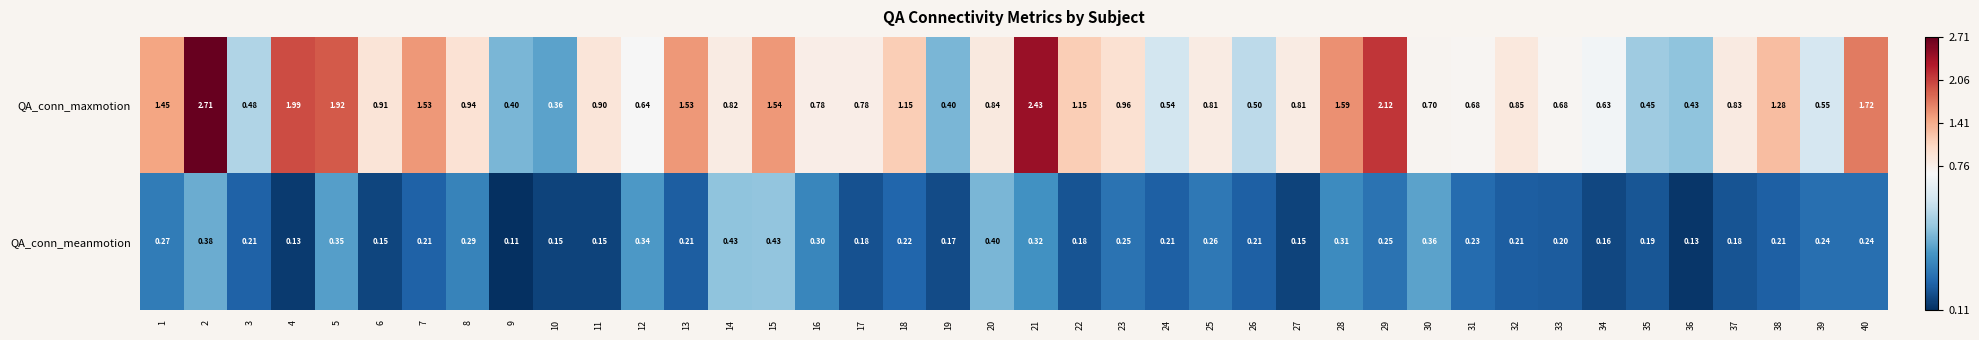

Which series has the largest range (max minus min)?

QA_conn_maxmotion